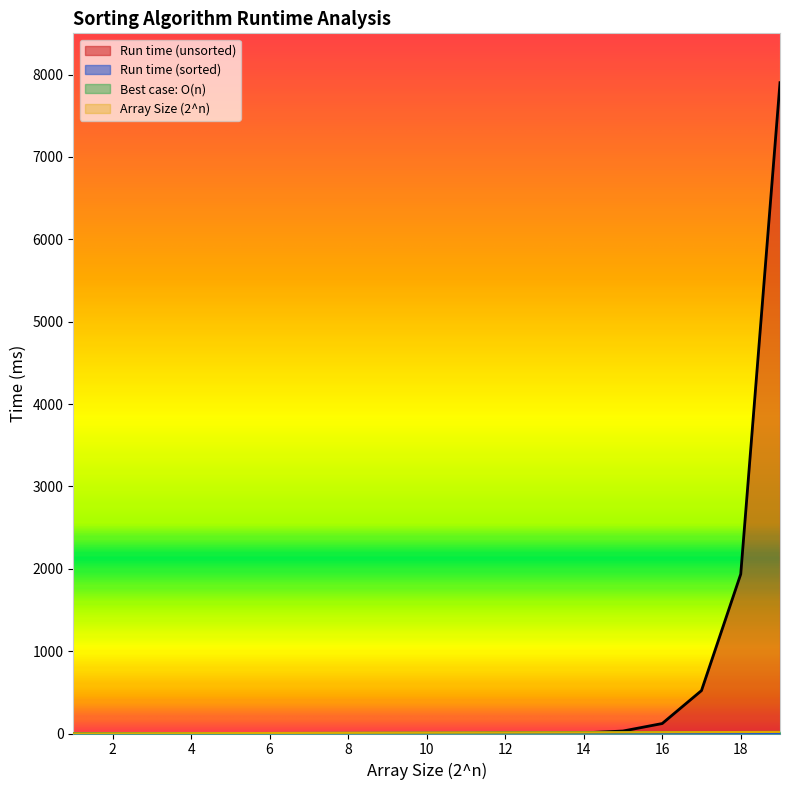

What is the total value across all series at 3?

6